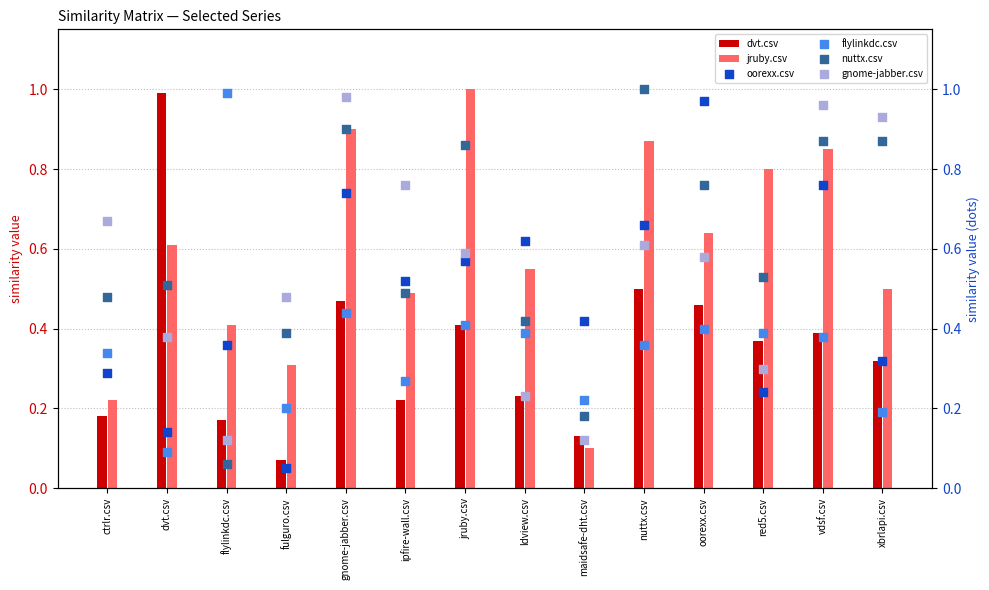

Which series reaches the minimum Y coordinate?

oorexx.csv